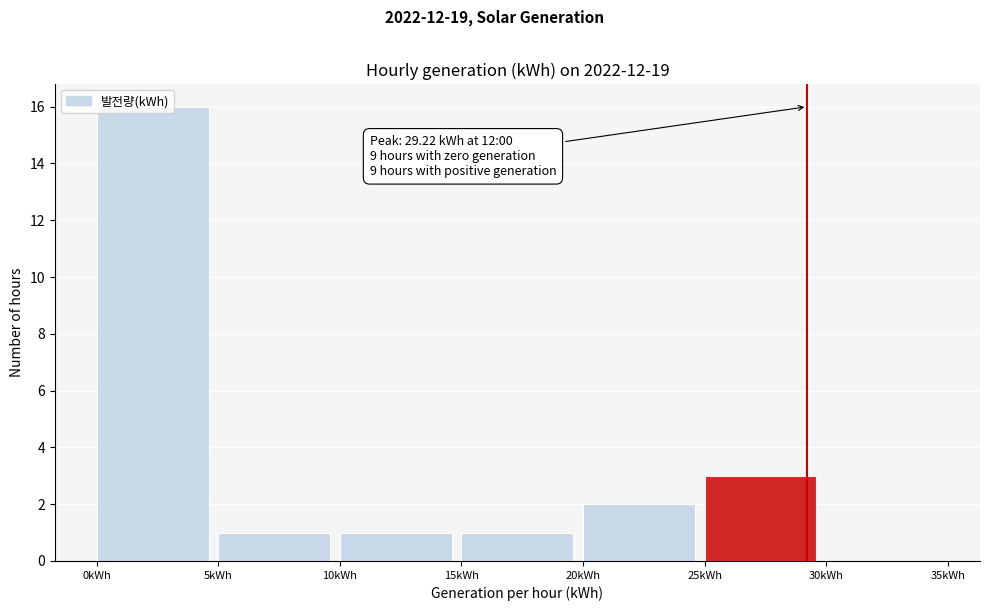

Over which range of the x-axis is the bar tallest?

0 to 5